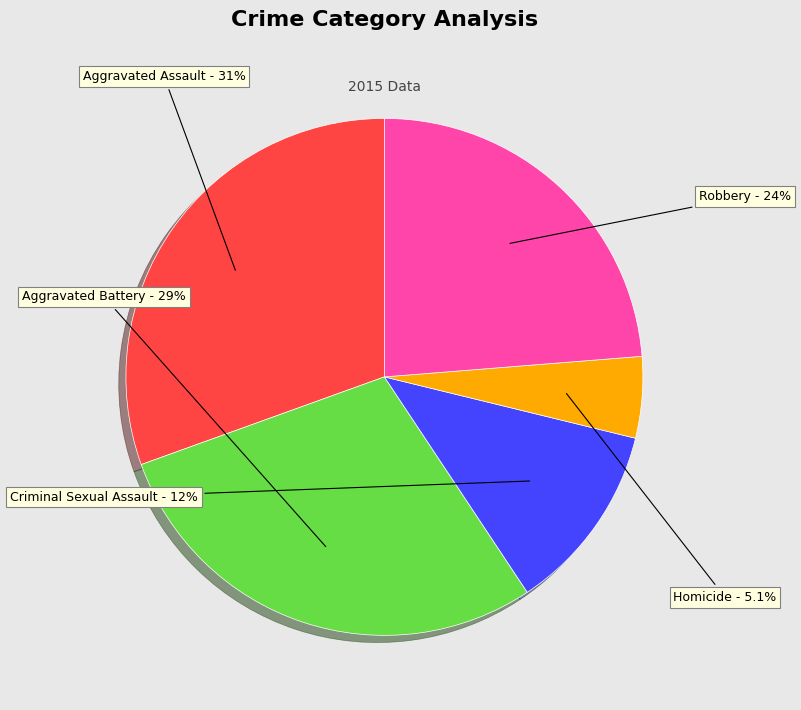

How many segments does this pie chart have?

5